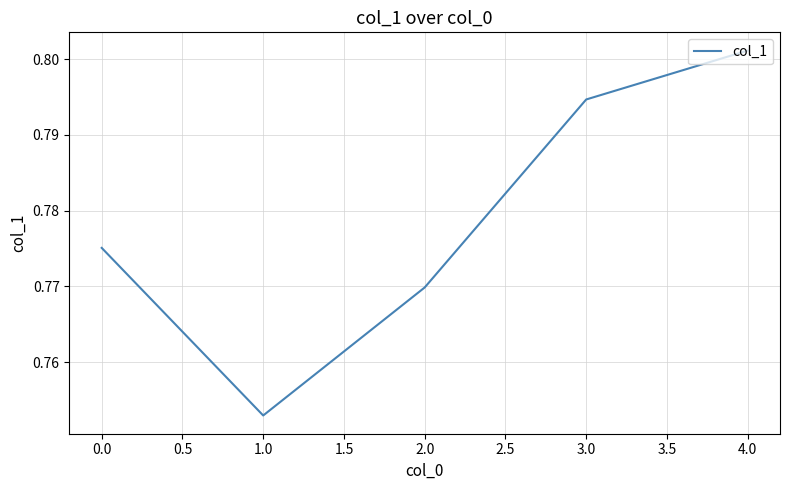

At which category does the chart reach its peak across all series?

4.0